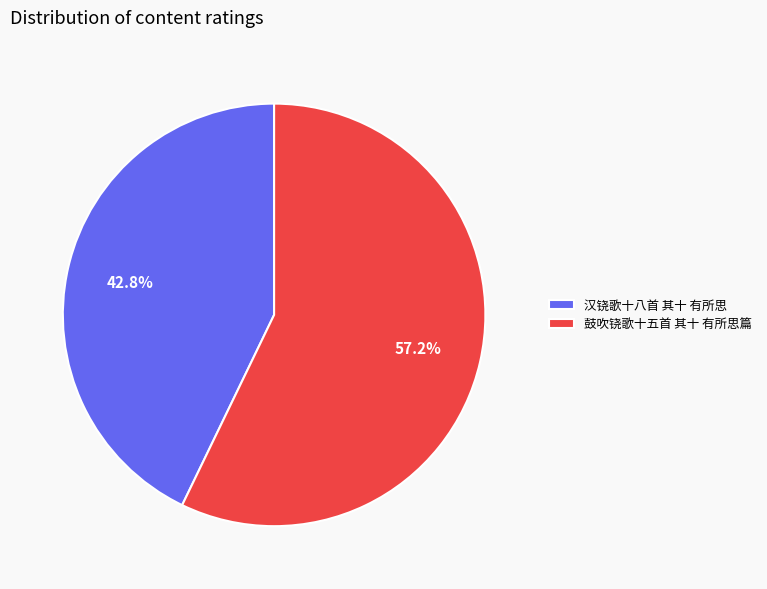

Rank the categories by value from highest to lowest.

鼓吹铙歌十五首 其十 有所思篇, 汉铙歌十八首 其十 有所思